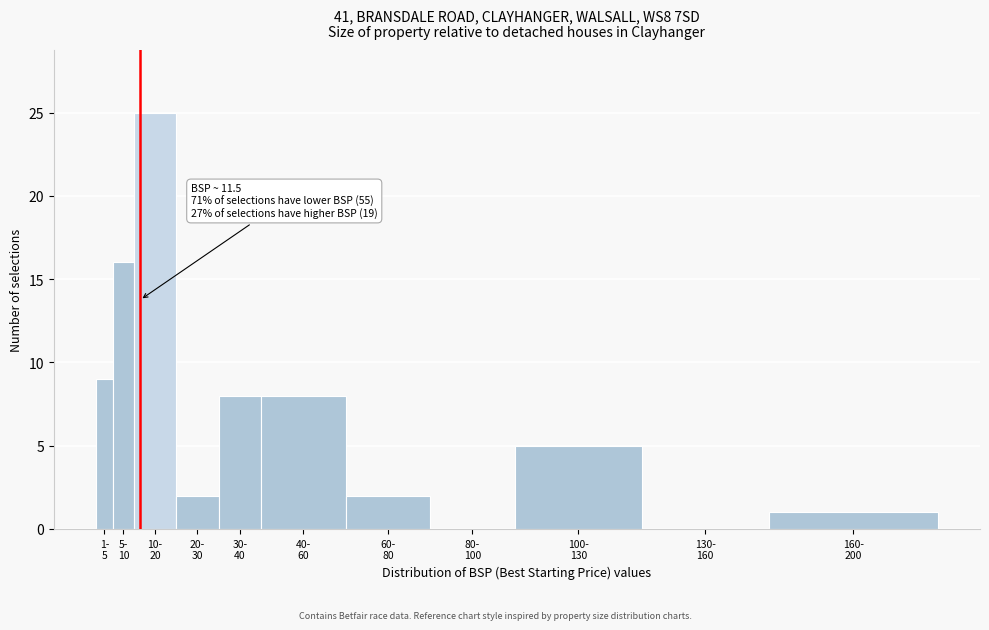

What is the sum of all values?

76